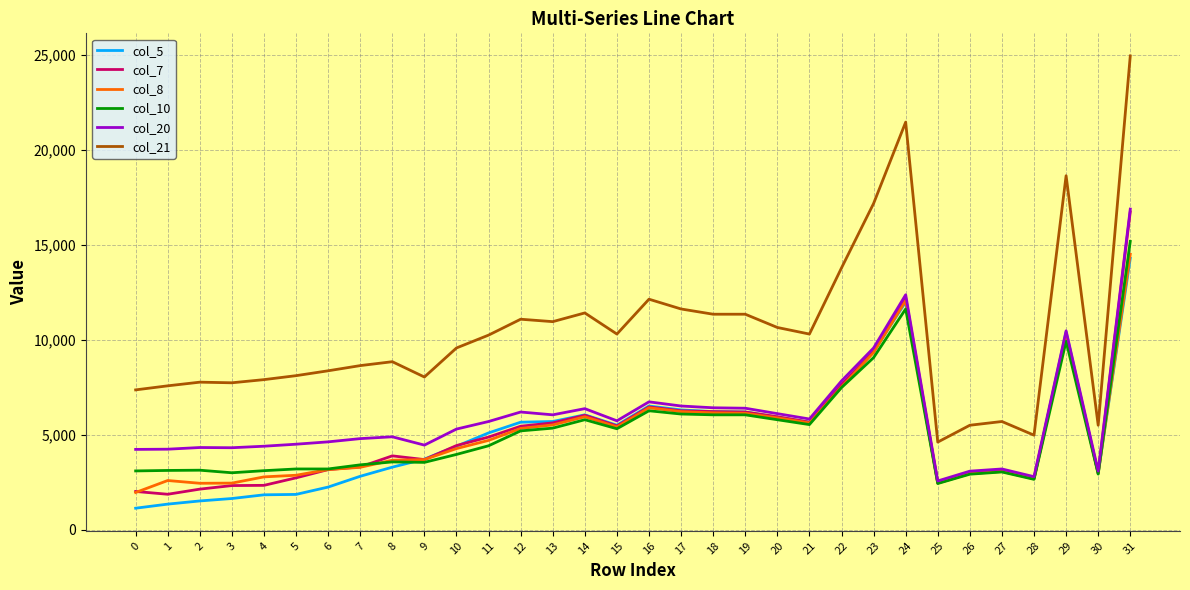

At which label does col_10 first exceed 4427?

11